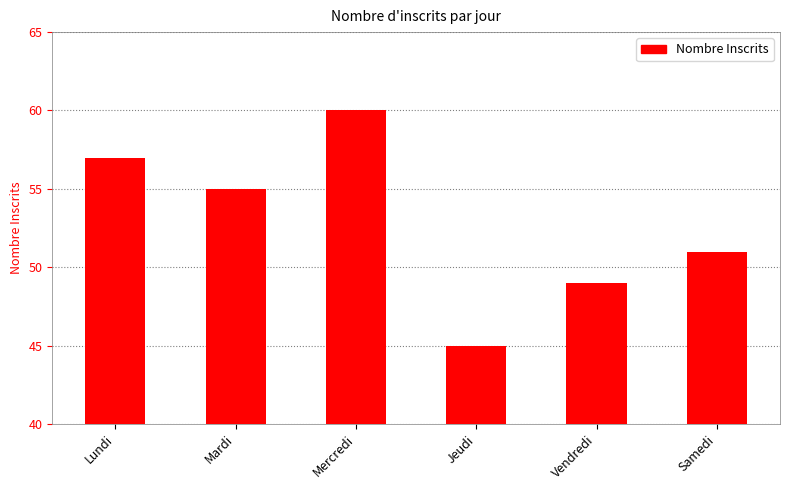

Reading left to right, list all the values displayed in this chart.

57	55	60	45	49	51